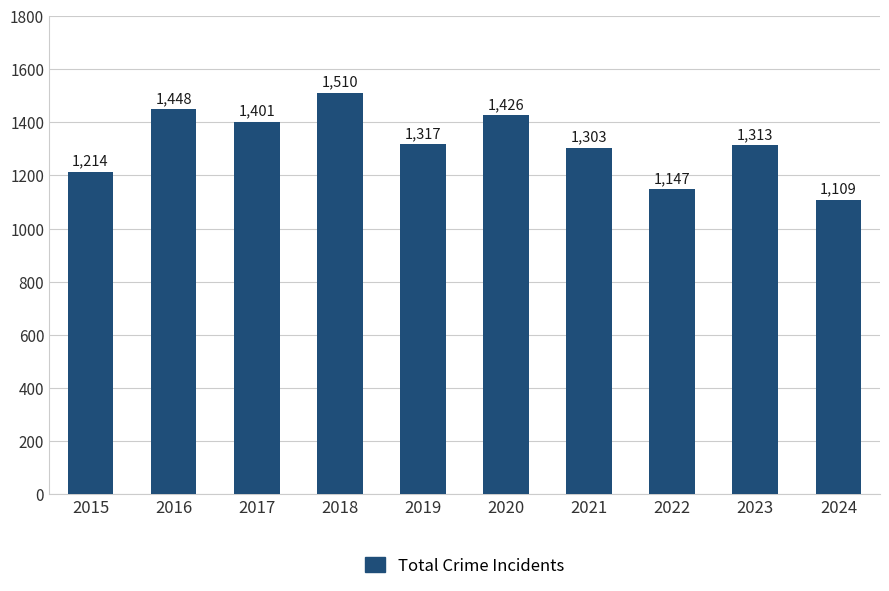

At which category does the chart reach its minimum across all series?

2024